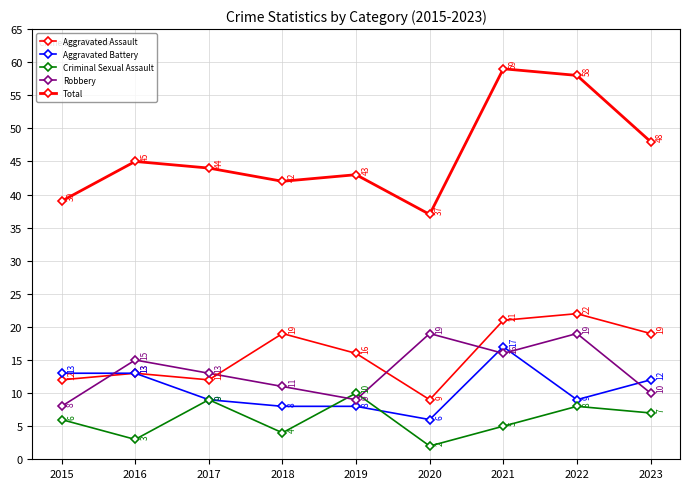

True or false: Criminal Sexual Assault and Aggravated Assault cross at least once.

False